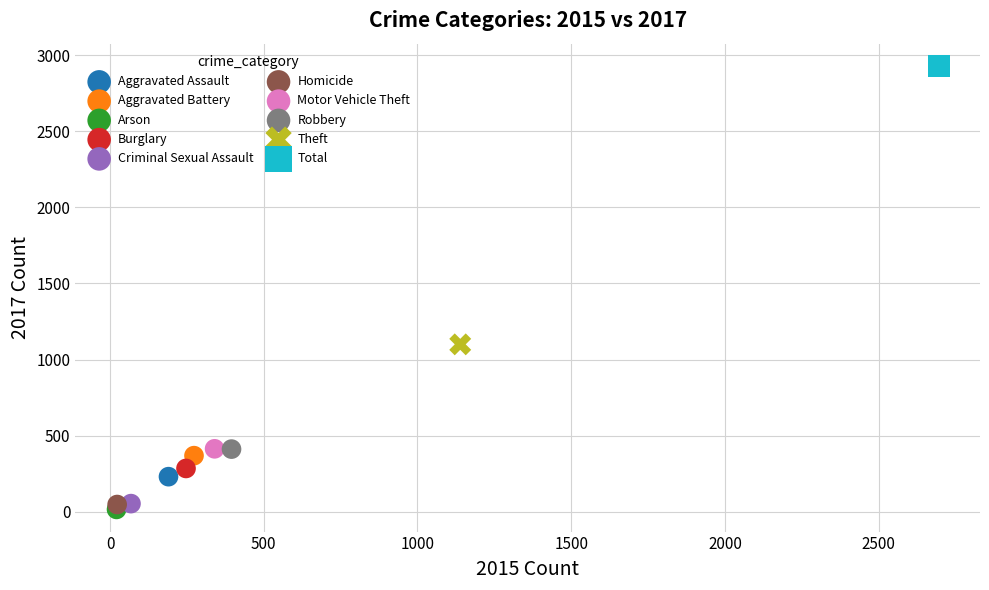

Which series reaches the minimum Y coordinate?

Arson